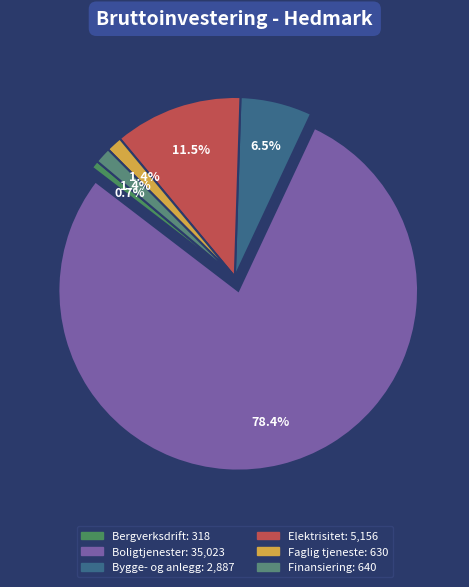

Is there any slice that represents more than half of the pie?

Yes